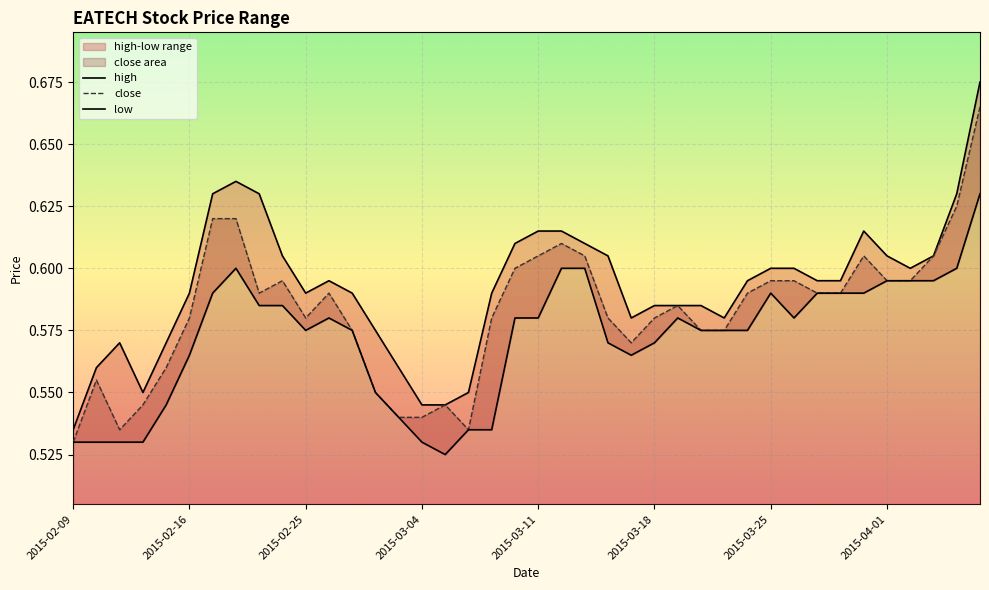

Rank the series at 21 from lowest to highest value.

low, close, high